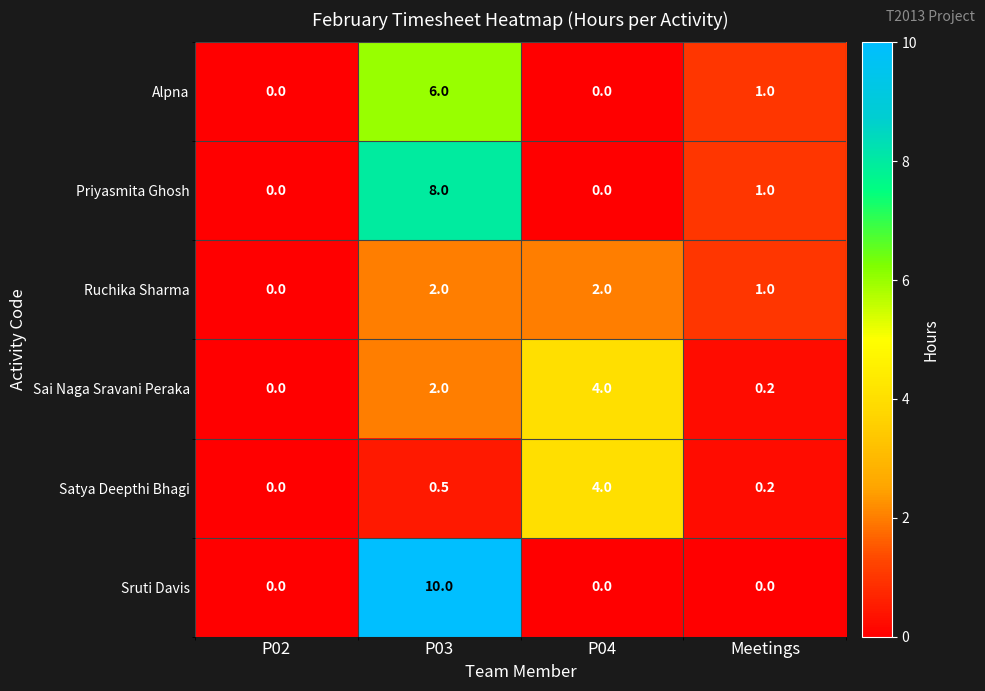

What is the sum of all Sai Naga Sravani Peraka values?

6.2